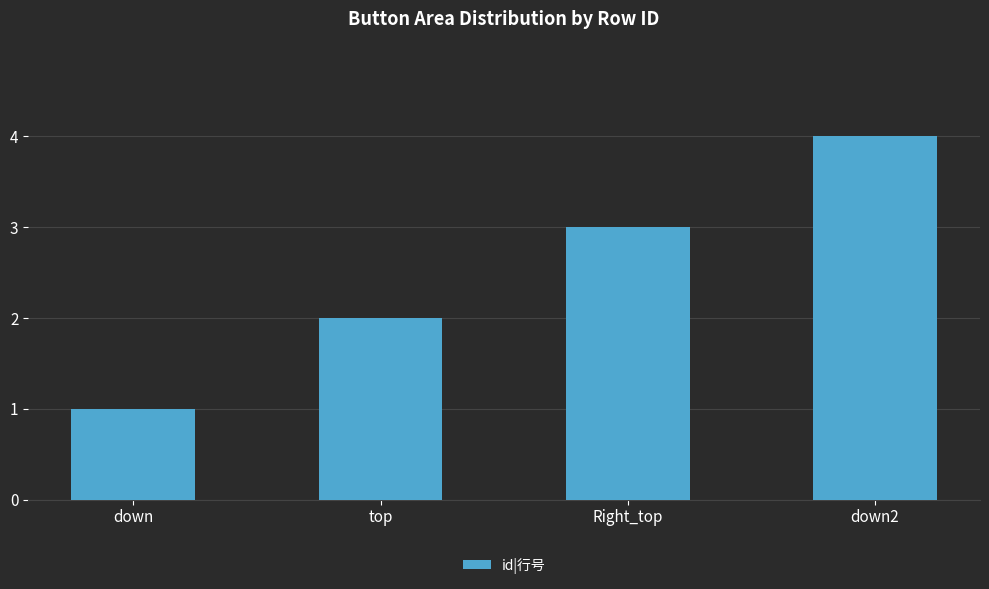

Which has a higher value, down or Right_top?

Right_top